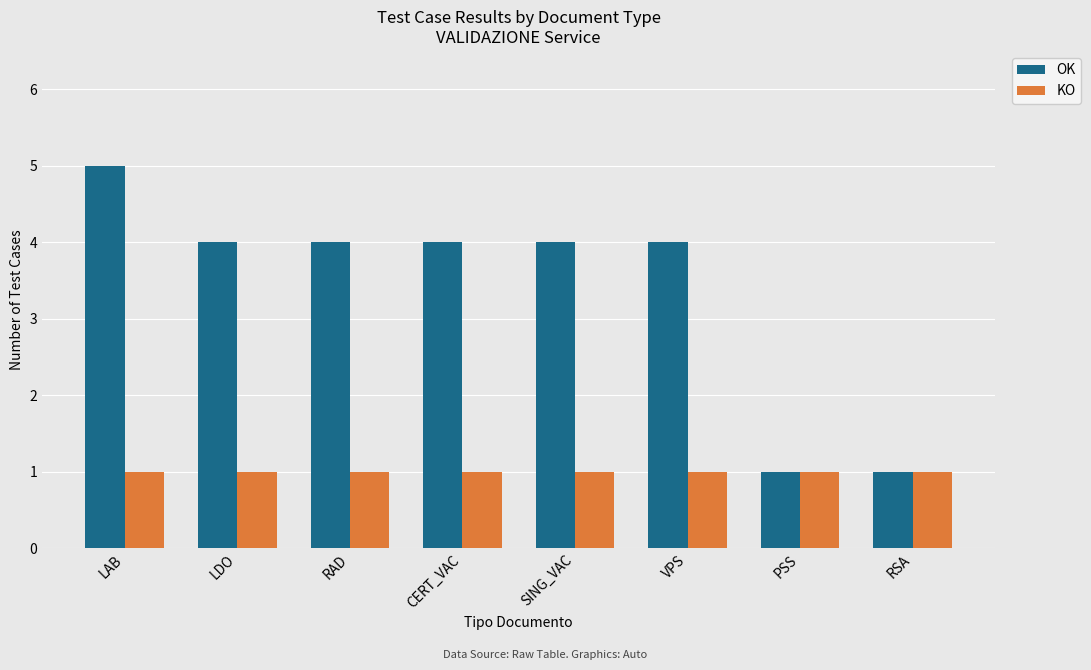

Does the chart contain any negative values?

No